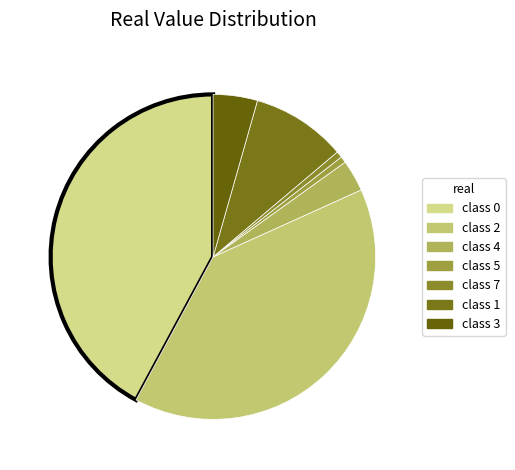

Which slice is the smallest?

5